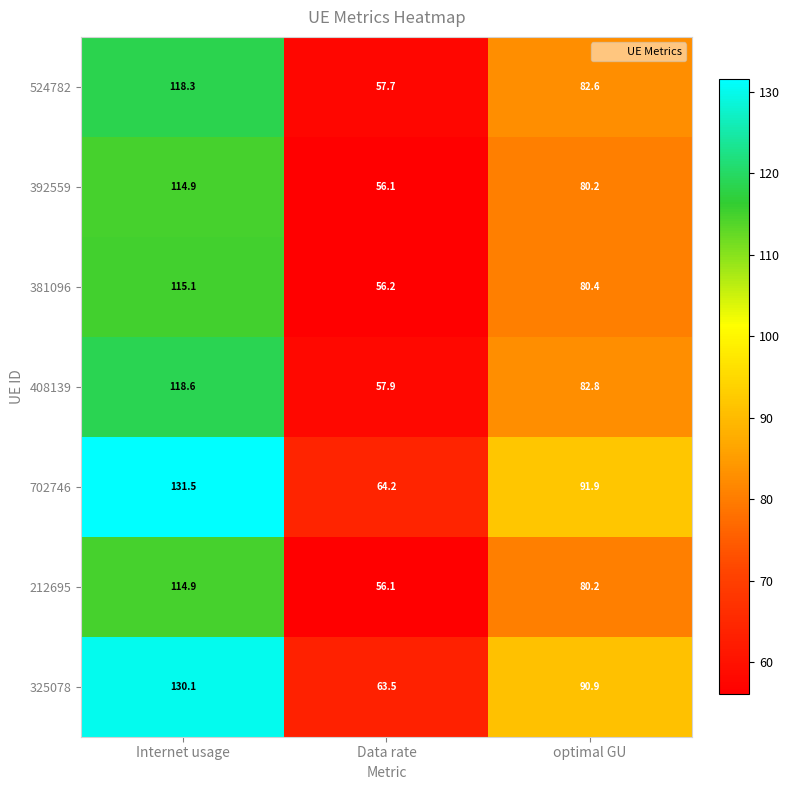

At which label does 392559 reach its minimum?

Data rate